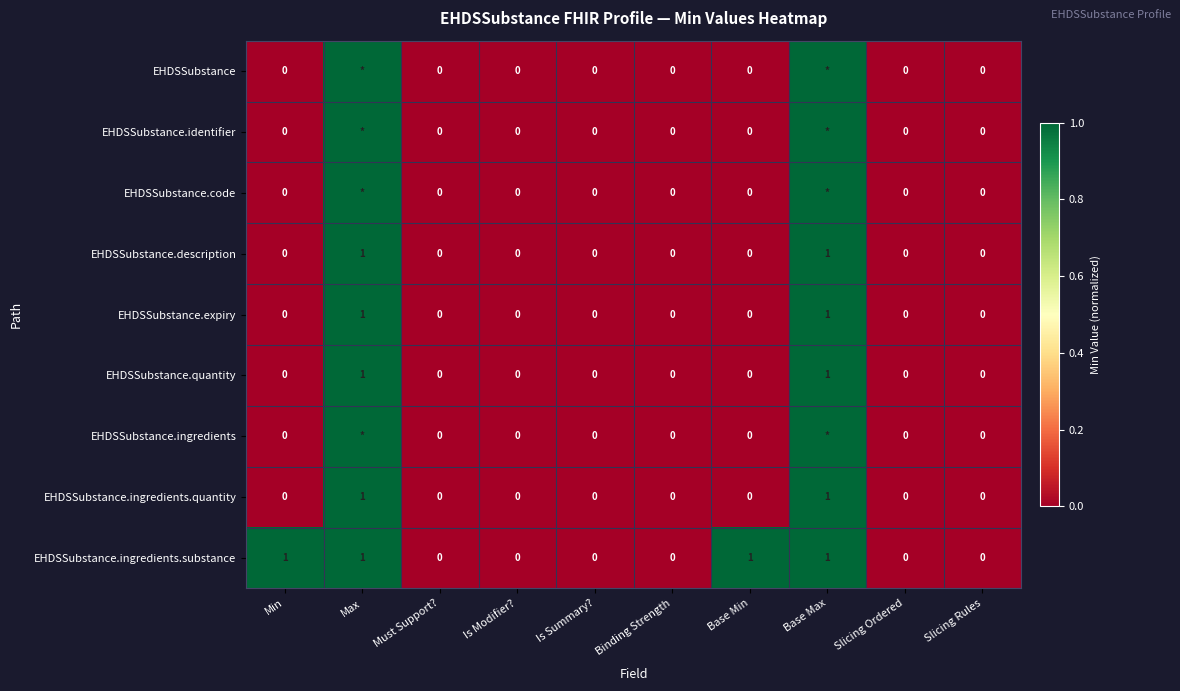

Is it true that EHDSSubstance.ingredients.quantity equals 0 at Must Support??

True